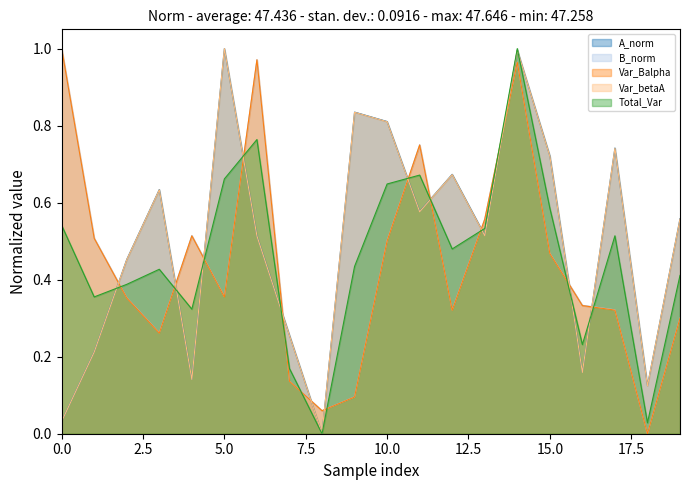

After their last crossing, which series has the higher values: B_norm or A_norm?

A_norm